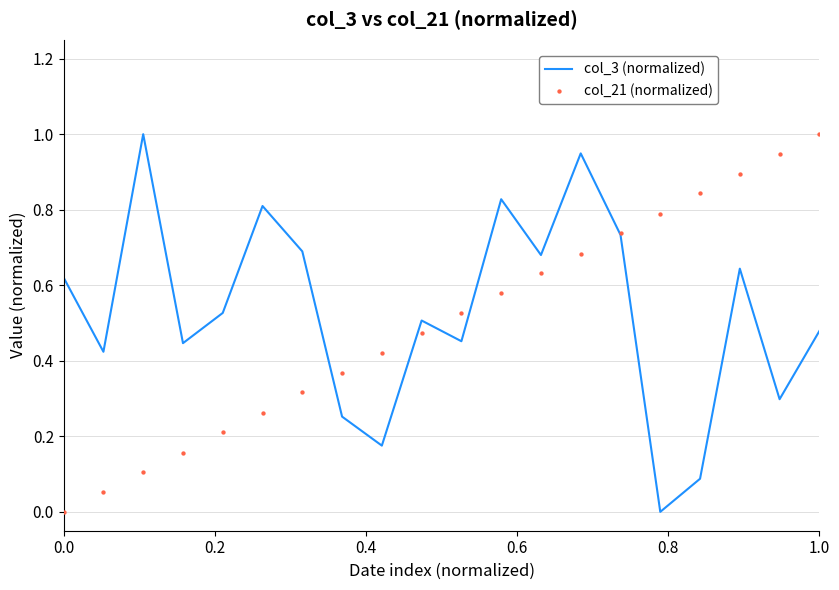

Which series reaches the maximum Y coordinate?

col_3 (normalized)